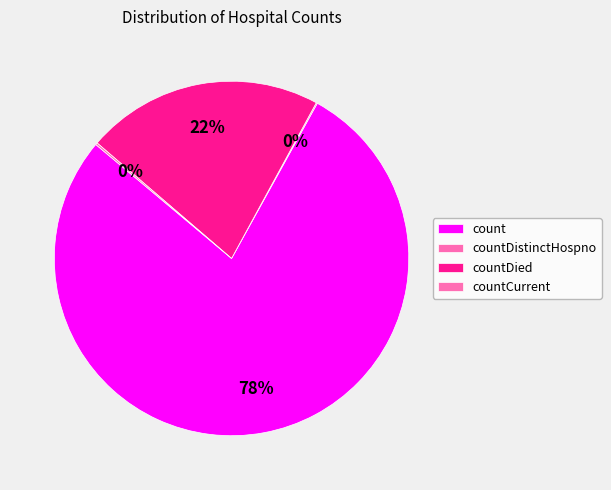

Does any single category account for the majority?

Yes